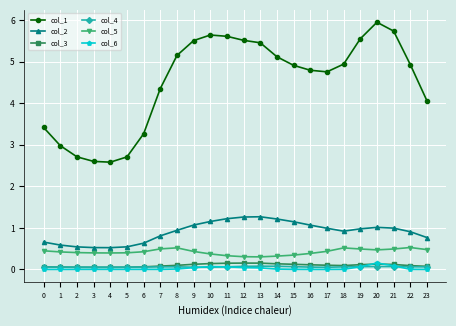

Where is col_1 nearest to the value 4?

23